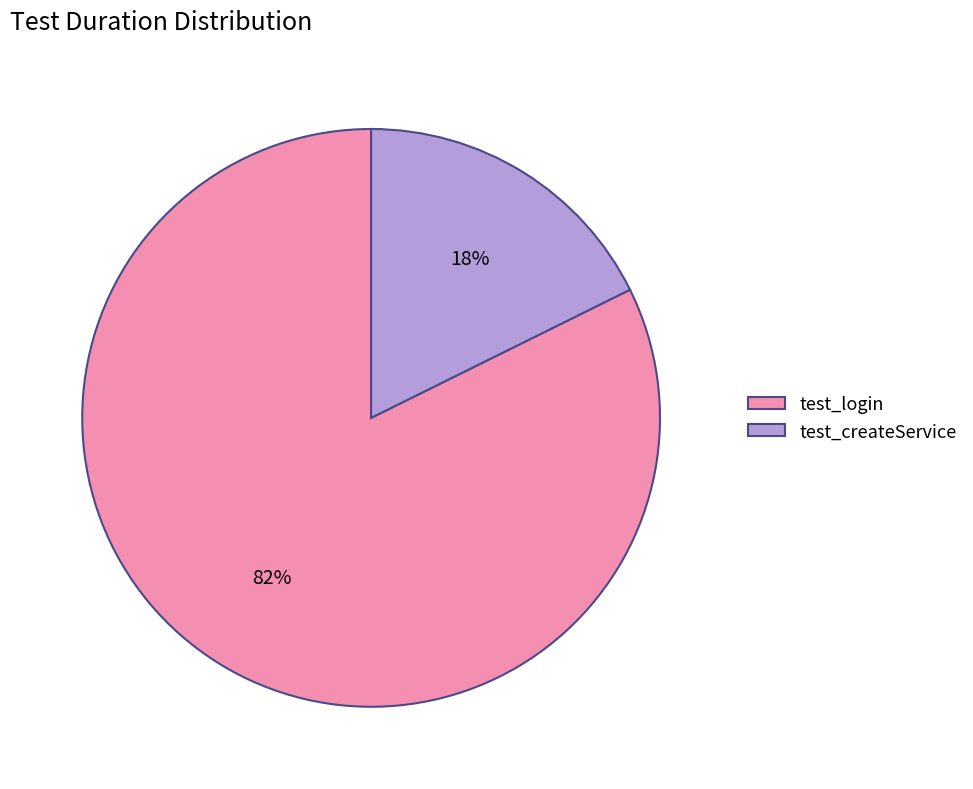

Is the sum of test_createService and test_login greater than half?

Yes